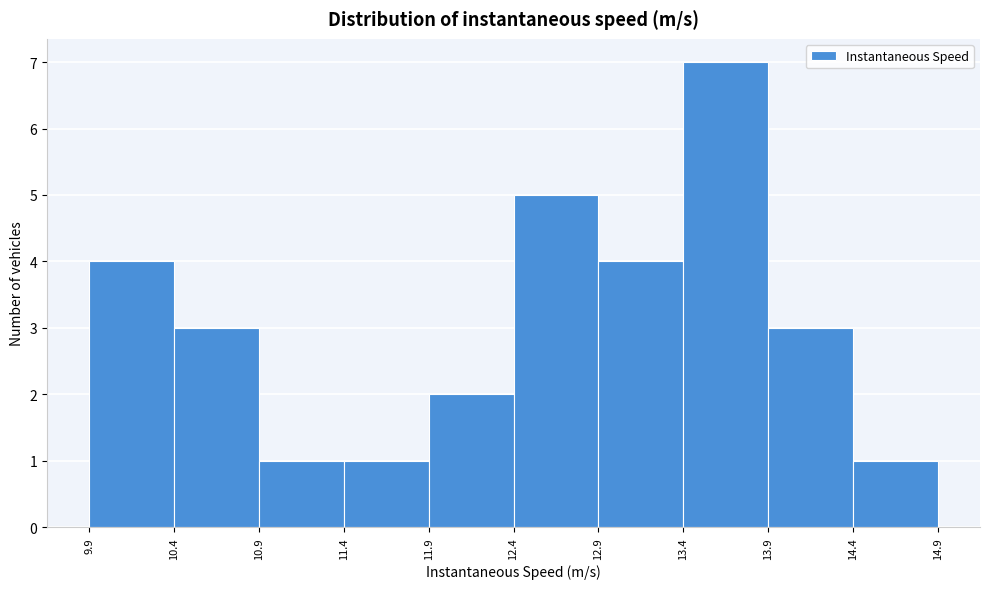

What is the height of the bar covering 10.9 to 11.4 on the x-axis? The values are not printed on the chart, so give them approximately, as read against the axis.

1